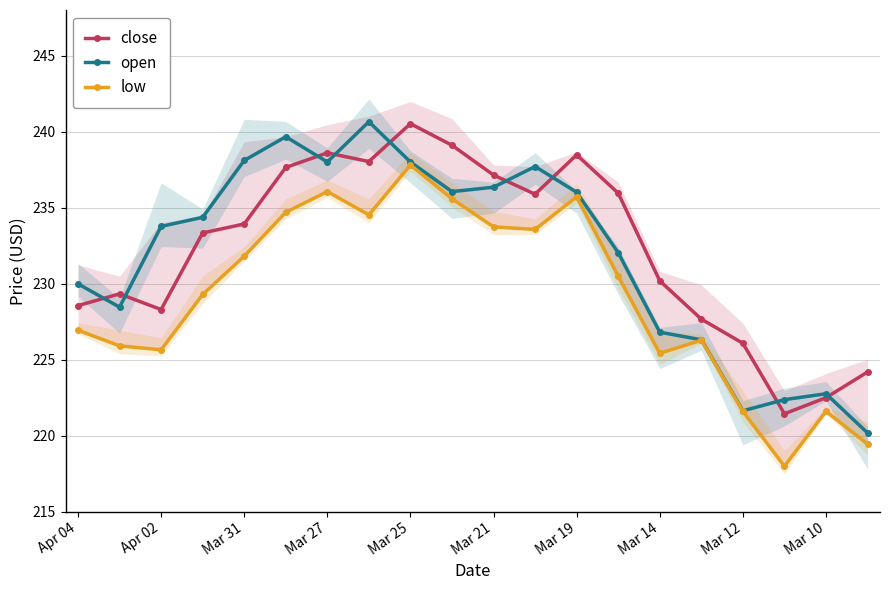

Which series has the largest total across all categories?

close